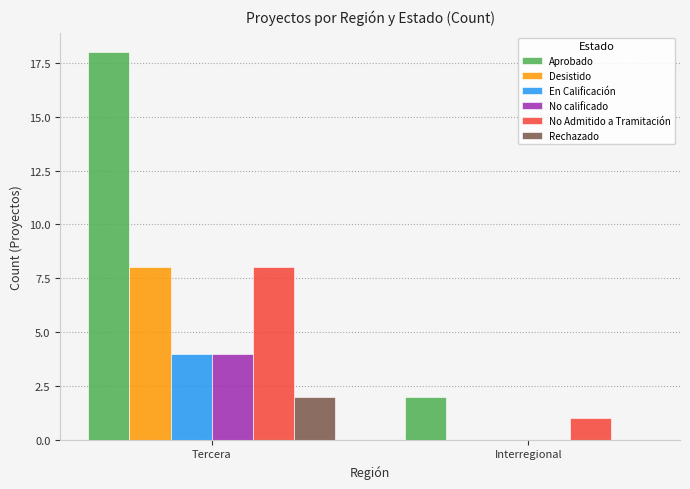

Reading left to right, what are all the values shown in this chart?

Aprobado: 18	2
Desistido: 8	0
En Calificación: 4	0
No calificado: 4	0
No Admitido a Tramitación: 8	1
Rechazado: 2	0